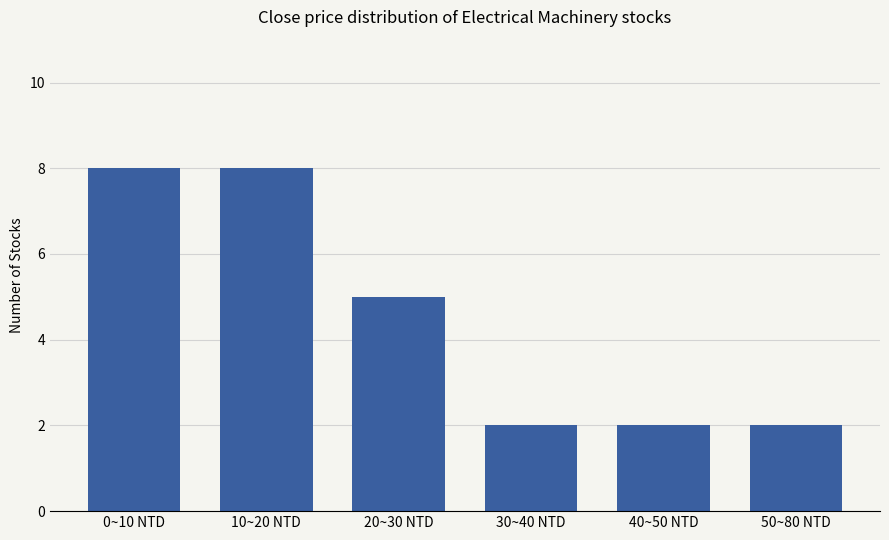

The value at 40~50 NTD is 2. True or false?

True